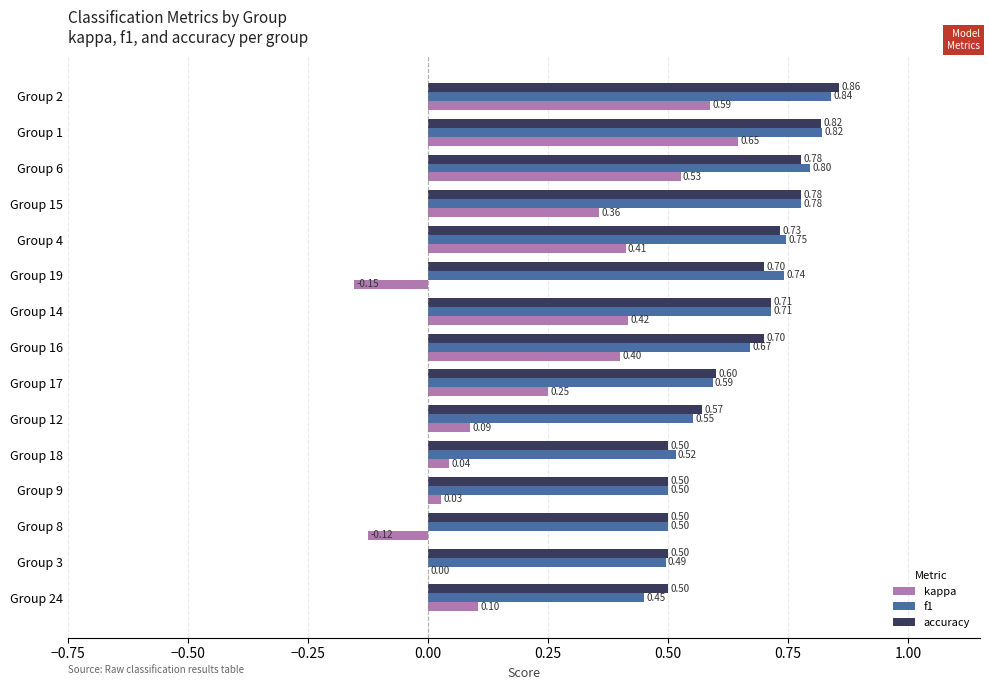

Which label corresponds to the largest value in the chart?

Group 2